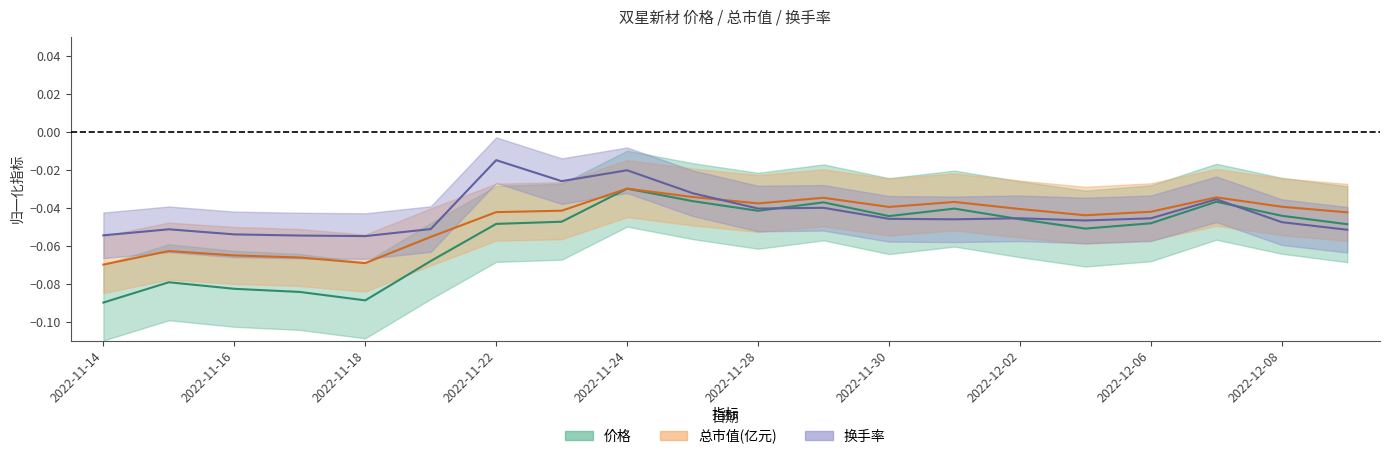

Reading left to right, extract all data points from this chart.

价格: 2022-11-14=-0.1	2022-11-15=-0.1	2022-11-16=-0.1	2022-11-17=-0.1	2022-11-18=-0.1	2022-11-21=-0.1	2022-11-22=-0.0	2022-11-23=-0.0	2022-11-24=-0.0	2022-11-25=-0.0	2022-11-28=-0.0	2022-11-29=-0.0	2022-11-30=-0.0	2022-12-01=-0.0	2022-12-02=-0.0	2022-12-05=-0.1	2022-12-06=-0.0	2022-12-07=-0.0	2022-12-08=-0.0	2022-12-09=-0.0
总市值(亿元): 2022-11-14=-0.1	2022-11-15=-0.1	2022-11-16=-0.1	2022-11-17=-0.1	2022-11-18=-0.1	2022-11-21=-0.1	2022-11-22=-0.0	2022-11-23=-0.0	2022-11-24=-0.0	2022-11-25=-0.0	2022-11-28=-0.0	2022-11-29=-0.0	2022-11-30=-0.0	2022-12-01=-0.0	2022-12-02=-0.0	2022-12-05=-0.0	2022-12-06=-0.0	2022-12-07=-0.0	2022-12-08=-0.0	2022-12-09=-0.0
换手率: 2022-11-14=-0.1	2022-11-15=-0.1	2022-11-16=-0.1	2022-11-17=-0.1	2022-11-18=-0.1	2022-11-21=-0.1	2022-11-22=-0.0	2022-11-23=-0.0	2022-11-24=-0.0	2022-11-25=-0.0	2022-11-28=-0.0	2022-11-29=-0.0	2022-11-30=-0.0	2022-12-01=-0.0	2022-12-02=-0.0	2022-12-05=-0.0	2022-12-06=-0.0	2022-12-07=-0.0	2022-12-08=-0.0	2022-12-09=-0.1